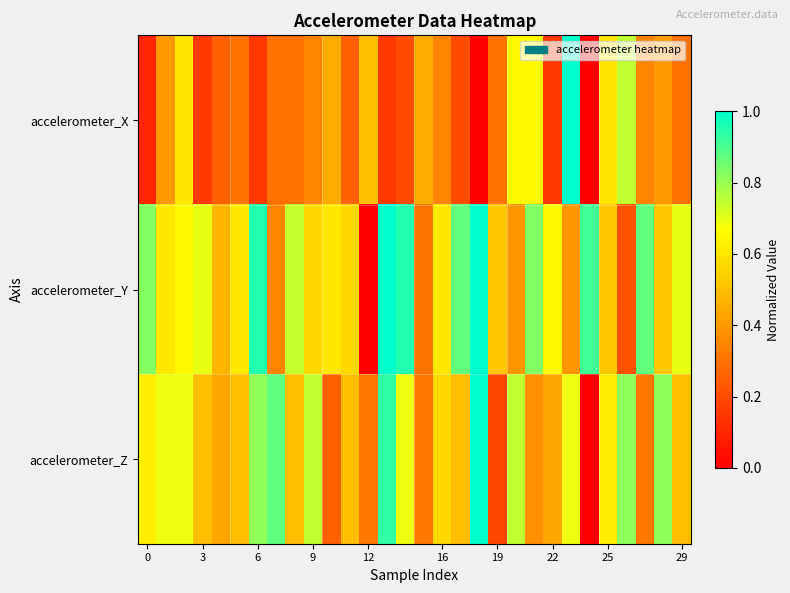

Reading left to right, list all the values displayed in this chart.

accelerometer_X: 0.1	0.4	0.6	0.1	0.3	0.3	0.1	0.3	0.3	0.3	0.4	0.3	0.5	0.1	0.2	0.4	0.3	0.2	0.0	0.3	0.6	0.6	0.1	1.0	0.0	0.6	0.7	0.3	0.4	0.3
accelerometer_Y: 0.8	0.6	0.7	0.7	0.5	0.6	1.0	0.3	0.7	0.6	0.6	0.6	0.0	1.0	1.0	0.3	0.6	0.9	1.0	0.5	0.4	0.8	0.7	0.4	0.9	0.5	0.2	0.9	0.5	0.7
accelerometer_Z: 0.6	0.7	0.7	0.5	0.4	0.5	0.8	0.9	0.5	0.7	0.3	0.5	0.3	0.9	0.7	0.3	0.6	0.5	1.0	0.2	0.7	0.4	0.4	0.7	0.0	0.6	0.8	0.3	0.8	0.5